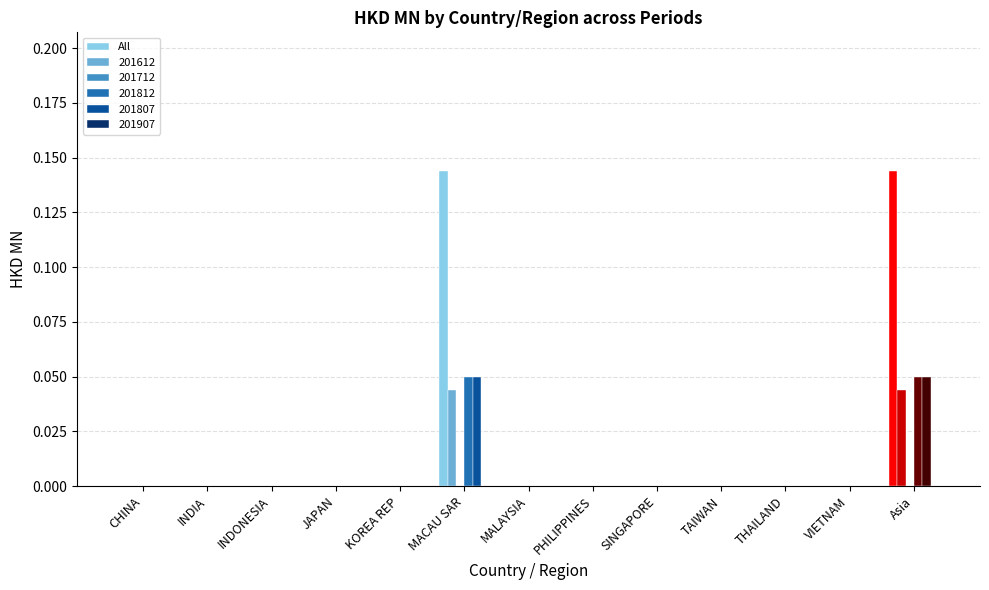

Are the bars horizontal?

No